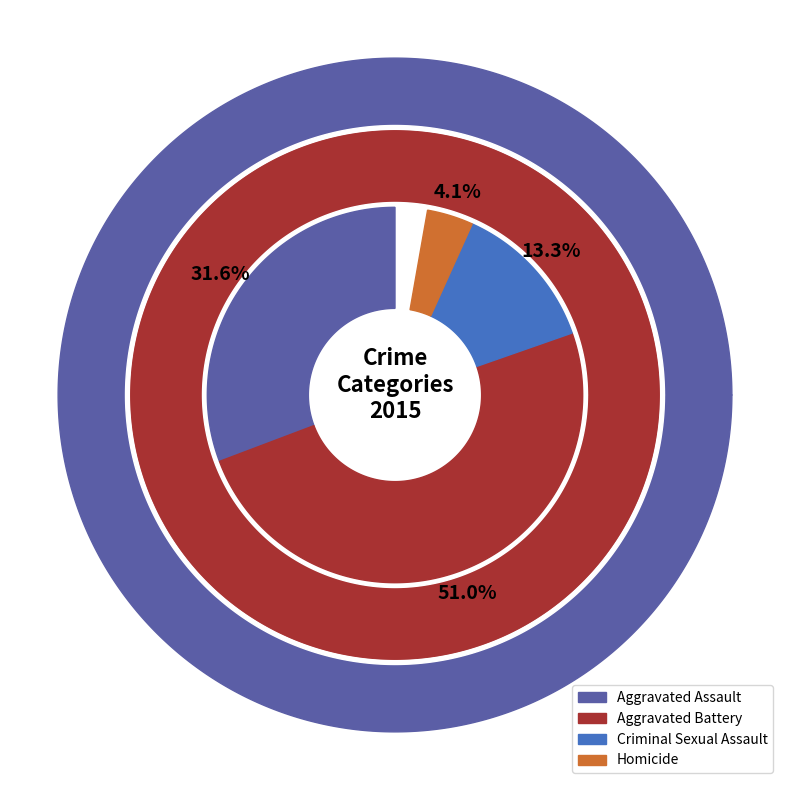

Do Criminal Sexual Assault and Homicide together represent more than half of the pie?

No